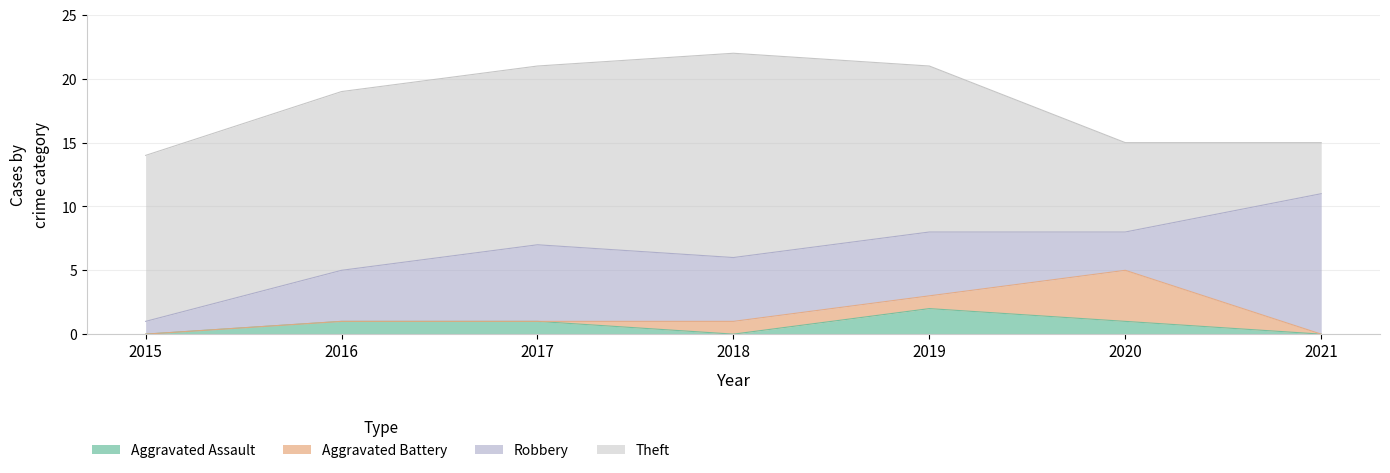

What is the spread (max minus min) of values at 2015?

13